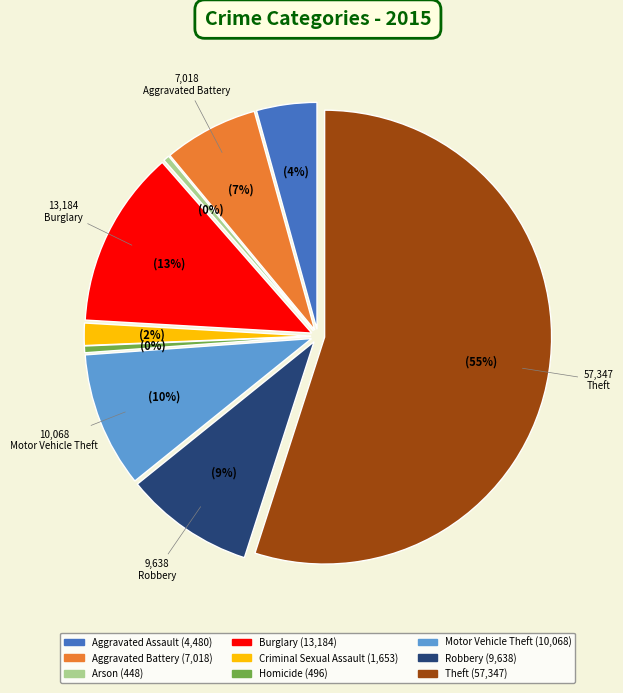

What percentage is the Motor Vehicle Theft slice, to the nearest percent?

10%